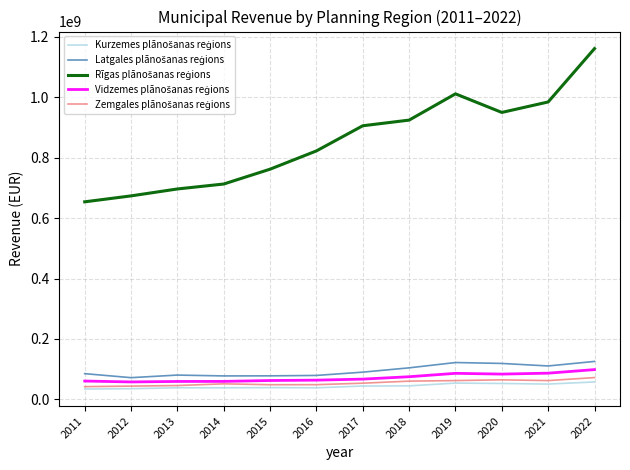

Which label corresponds to the largest value in the chart?

2022